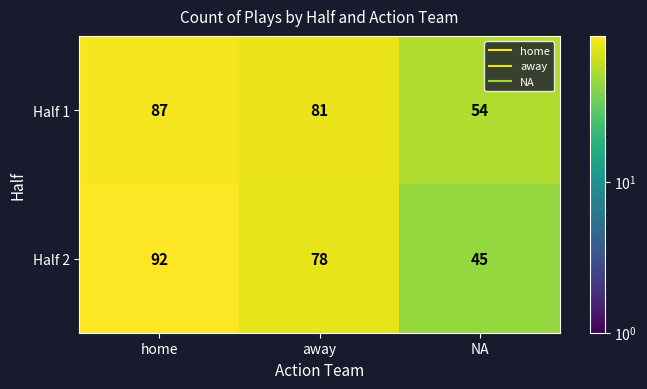

The value of Half 1 at home is 87. True or false?

True